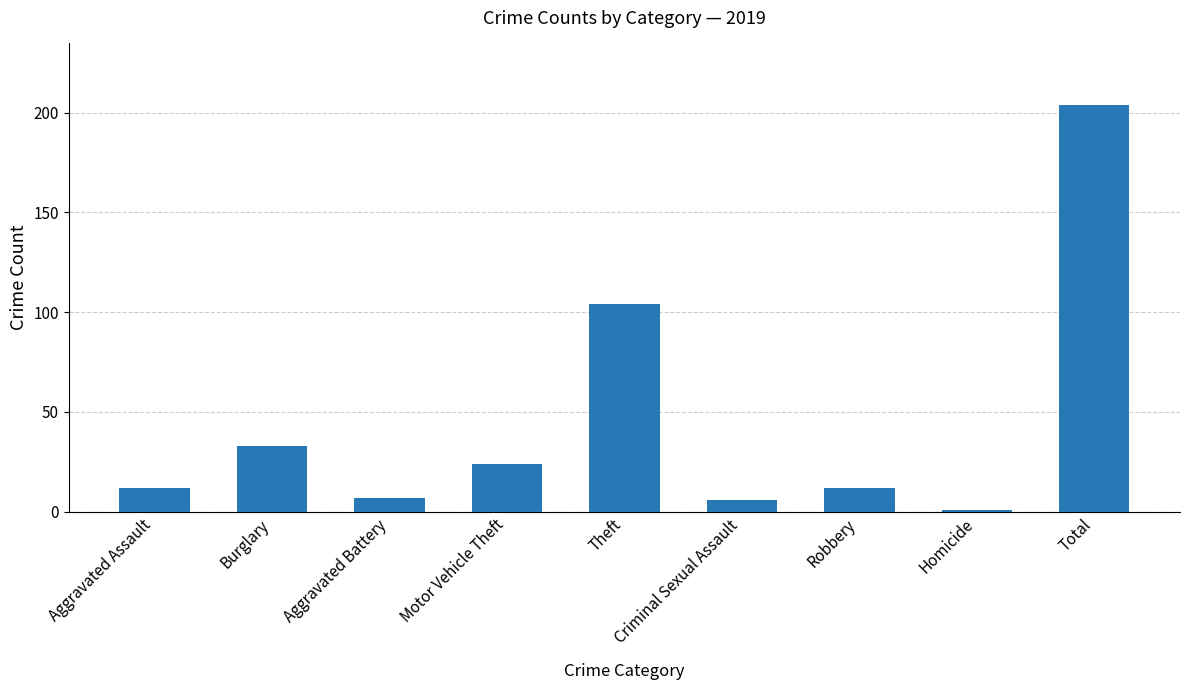

True or false: the data shows 8 at Motor Vehicle Theft.

False